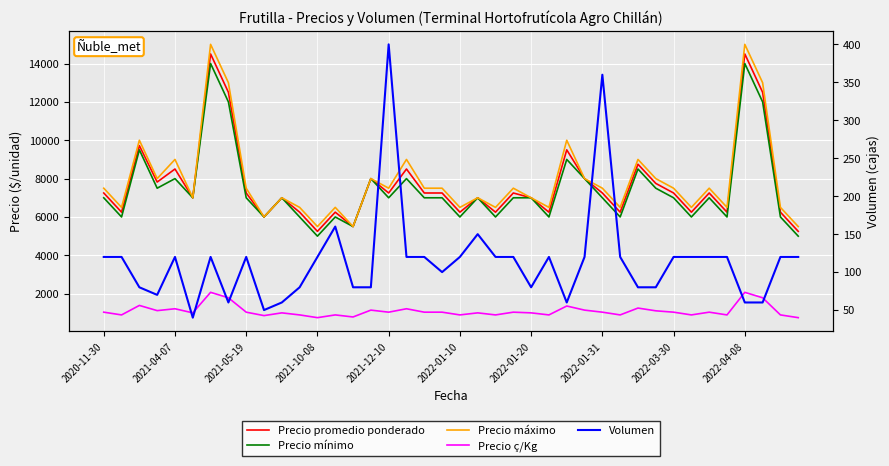

How many values in the Precio mínimo series are below 7000?

14